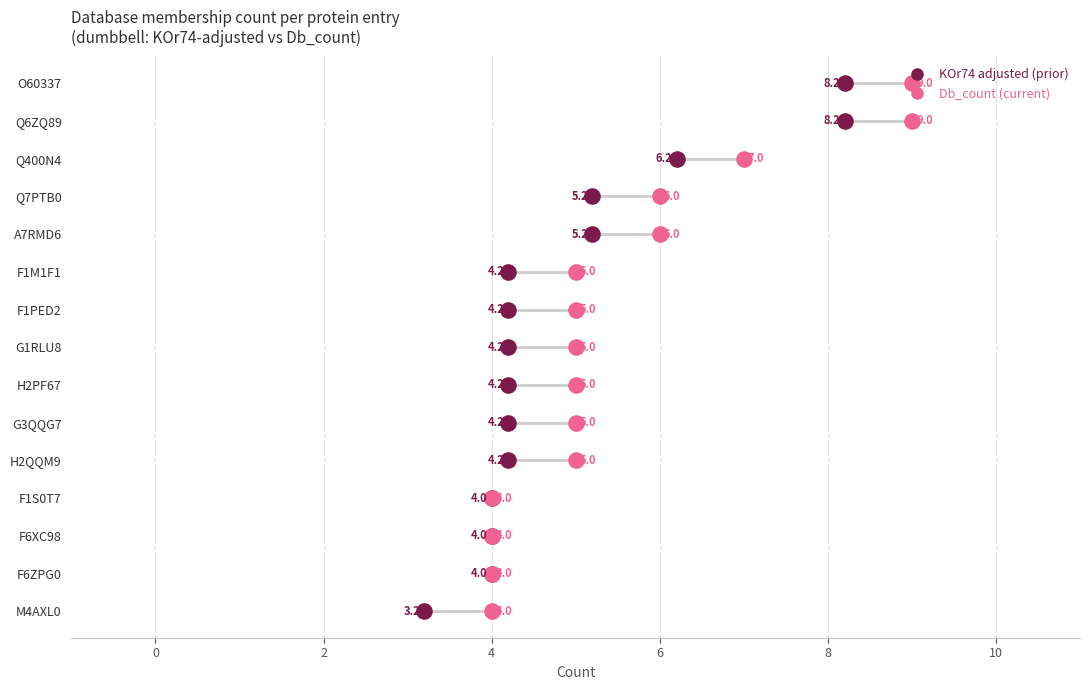

What are all the series names shown in the legend?

KOr74 adjusted, Db_count